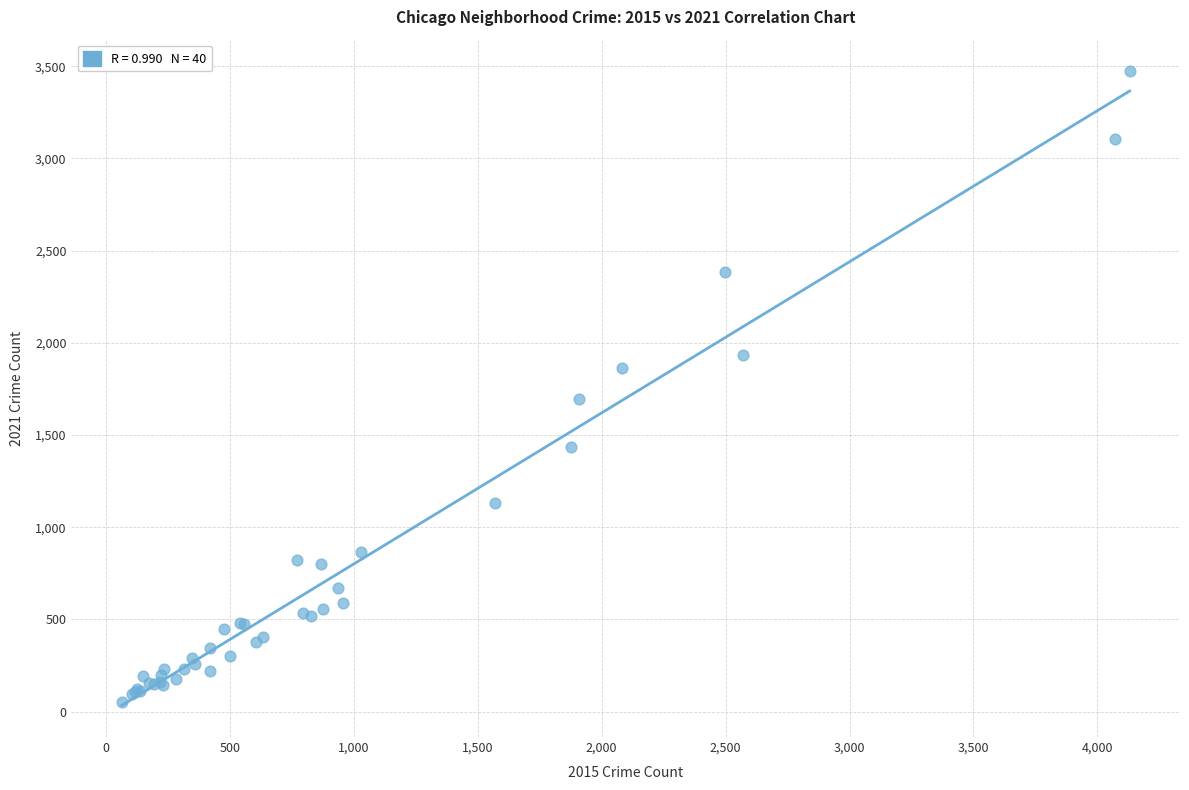

What Y value in the scatter plot is closest to 1762?

1697